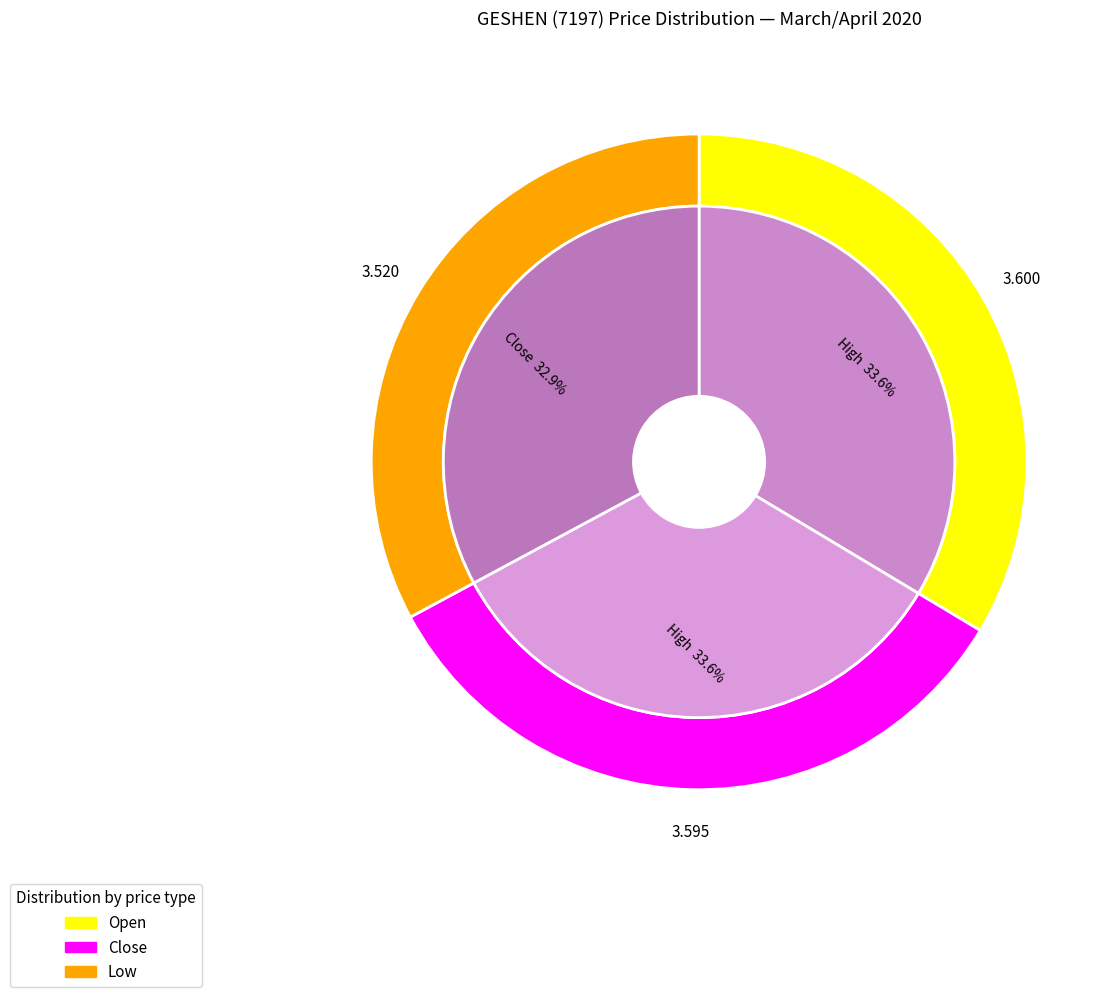

Is 2020-04-01 the majority of the pie?

No